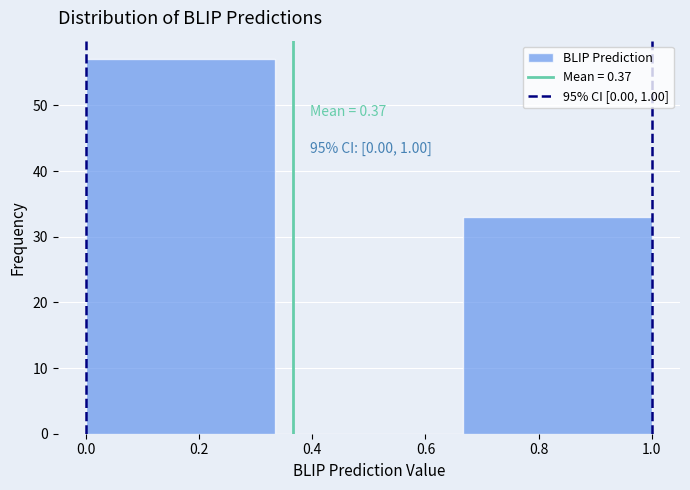

Which range on the x-axis has the tallest bar?

0.00 to 0.34